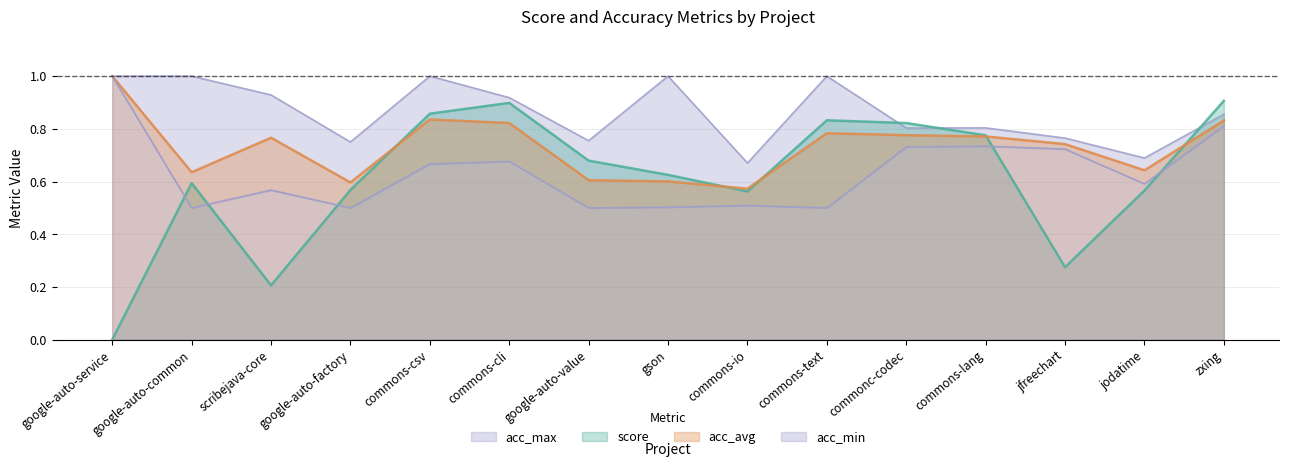

Reading left to right, extract all data points from this chart.

score: google-auto-service=0.0	google-auto-common=0.6	scribejava-core=0.2	google-auto-factory=0.6	commons-csv=0.9	commons-cli=0.9	google-auto-value=0.7	gson=0.6	commons-io=0.6	commons-text=0.8	commonc-codec=0.8	commons-lang=0.8	jfreechart=0.3	jodatime=0.6	zxing=0.9
acc_avg: google-auto-service=1.0	google-auto-common=0.6	scribejava-core=0.8	google-auto-factory=0.6	commons-csv=0.8	commons-cli=0.8	google-auto-value=0.6	gson=0.6	commons-io=0.6	commons-text=0.8	commonc-codec=0.8	commons-lang=0.8	jfreechart=0.7	jodatime=0.6	zxing=0.8
acc_min: google-auto-service=1.0	google-auto-common=0.5	scribejava-core=0.6	google-auto-factory=0.5	commons-csv=0.7	commons-cli=0.7	google-auto-value=0.5	gson=0.5	commons-io=0.5	commons-text=0.5	commonc-codec=0.7	commons-lang=0.7	jfreechart=0.7	jodatime=0.6	zxing=0.8
acc_max: google-auto-service=1.0	google-auto-common=1.0	scribejava-core=0.9	google-auto-factory=0.8	commons-csv=1.0	commons-cli=0.9	google-auto-value=0.8	gson=1.0	commons-io=0.7	commons-text=1.0	commonc-codec=0.8	commons-lang=0.8	jfreechart=0.8	jodatime=0.7	zxing=0.9